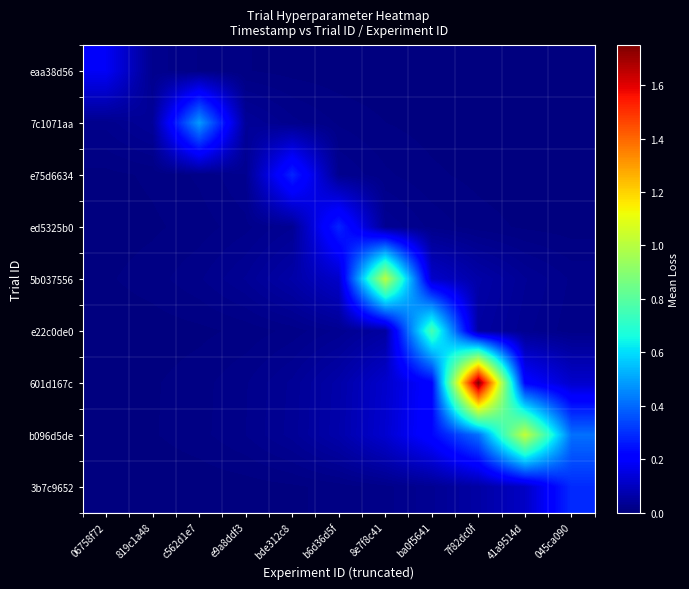

At which category is the sum across all series the highest?

7f82dc0f